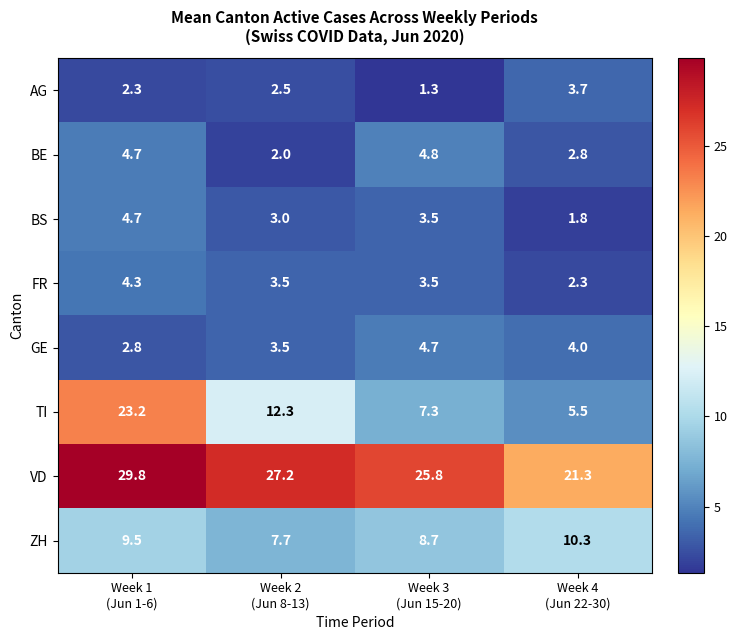

What is the sum of all TI values?

48.3